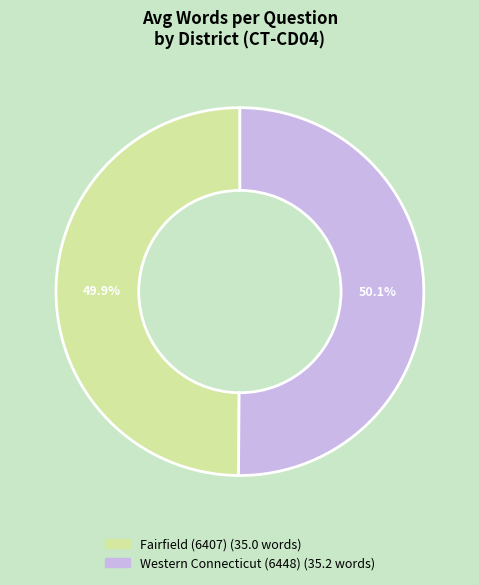

What is the ratio of the value at Fairfield (6407) to the value at Western Connecticut (6448)?

1.0